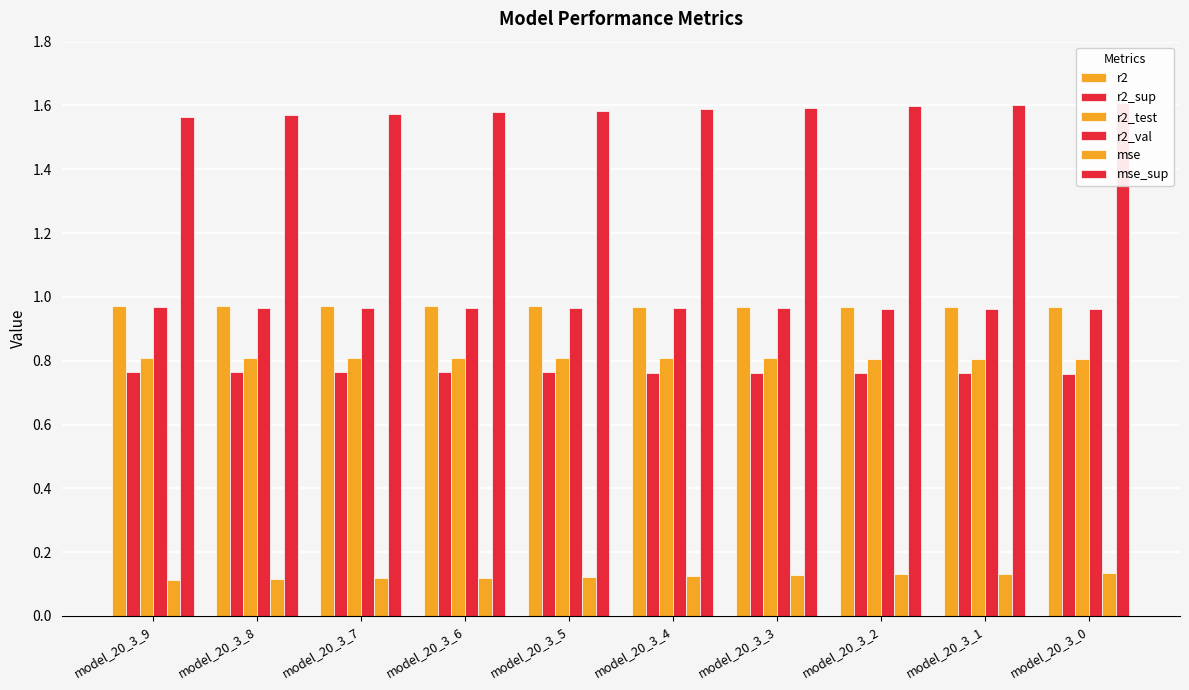

Which series has the largest total across all categories?

mse_sup